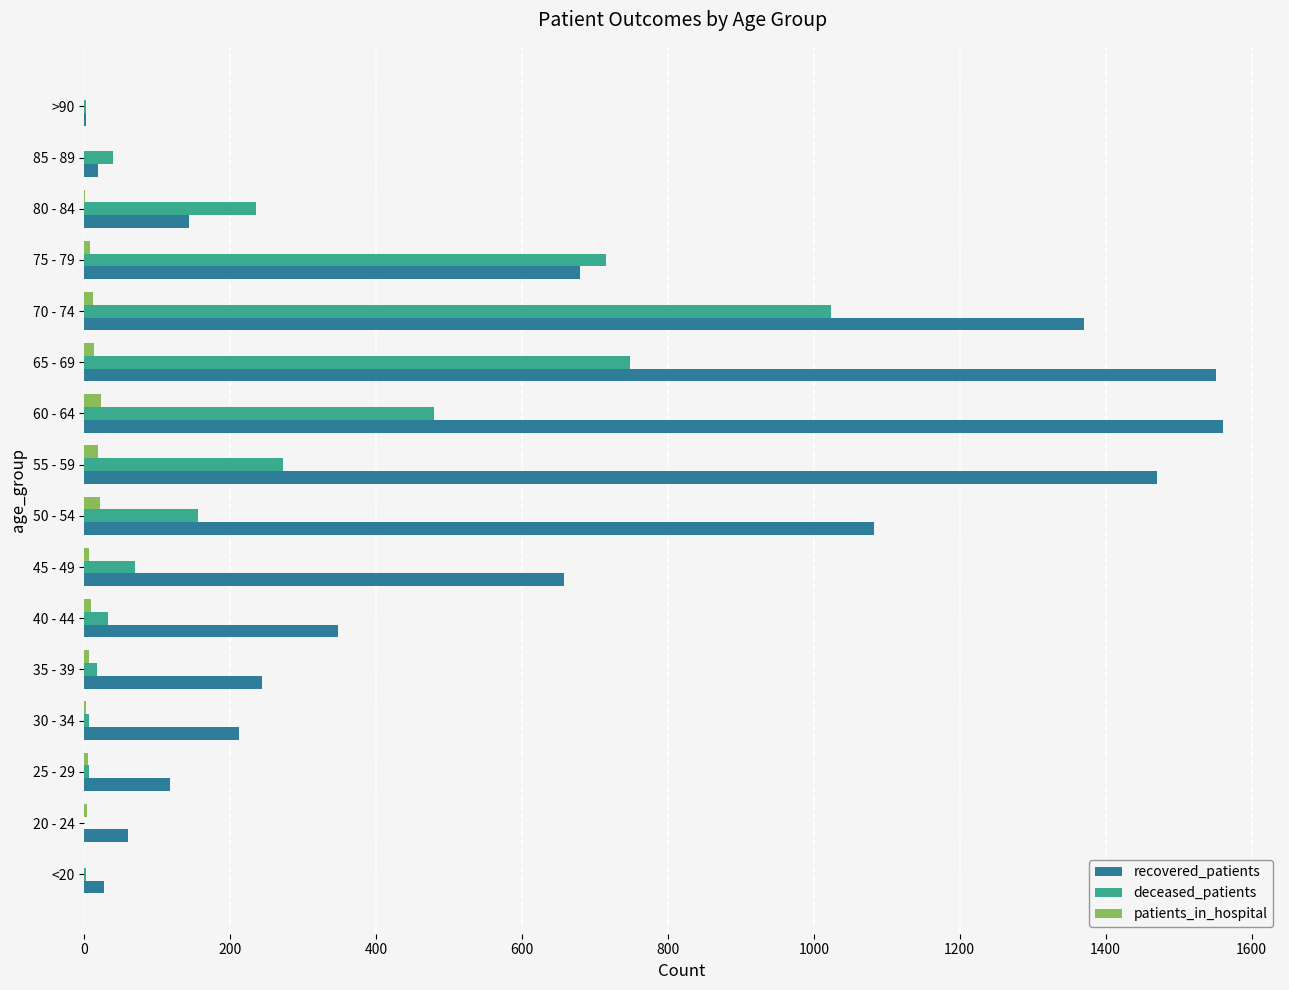

Which series changed the most between 40 - 44 and 75 - 79?

deceased_patients